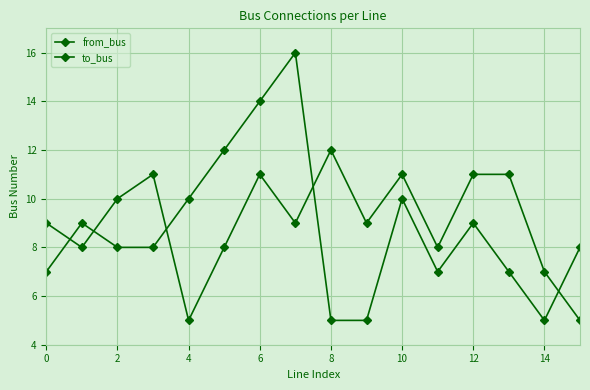

How many distinct data groups are displayed?

2